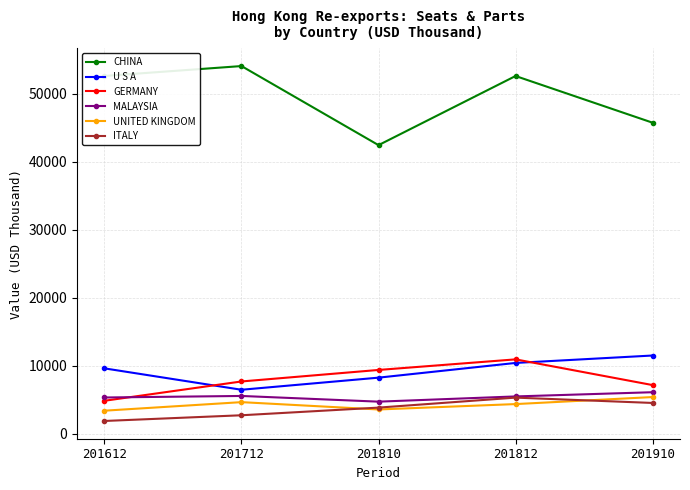

What is the value of the ITALY point at the 5th from the left?

4558.1